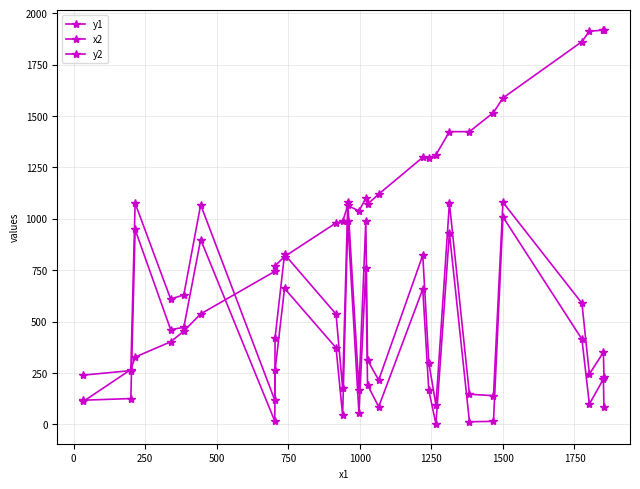

How many distinct data groups are displayed?

3